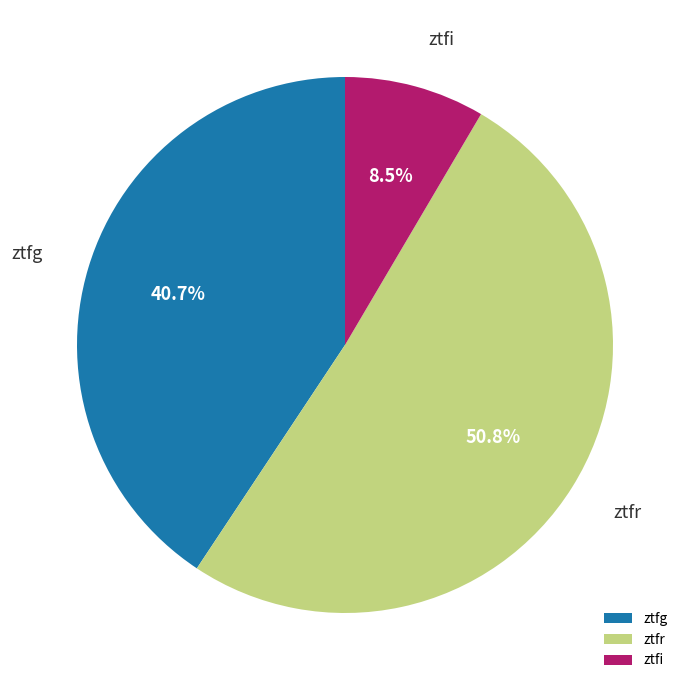

Which has a higher value, ztfg or ztfr?

ztfr